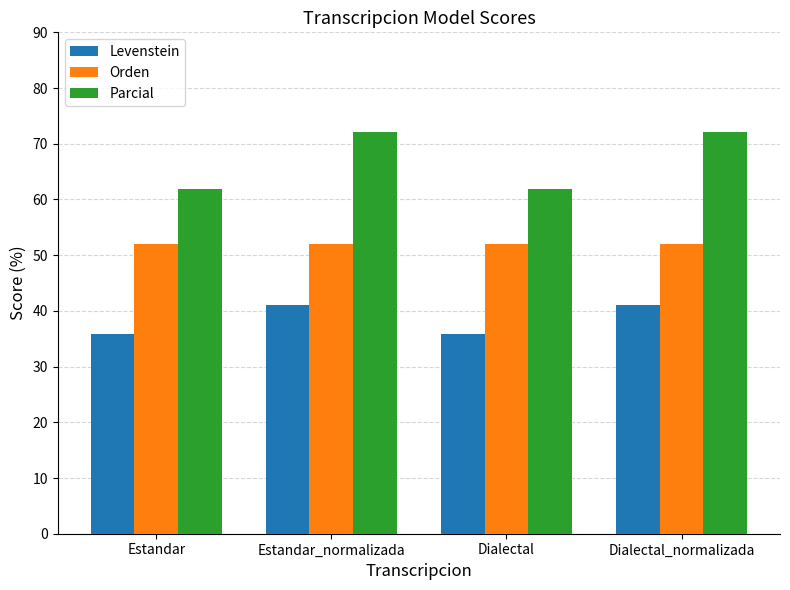

Which series has the largest total across all categories?

Parcial